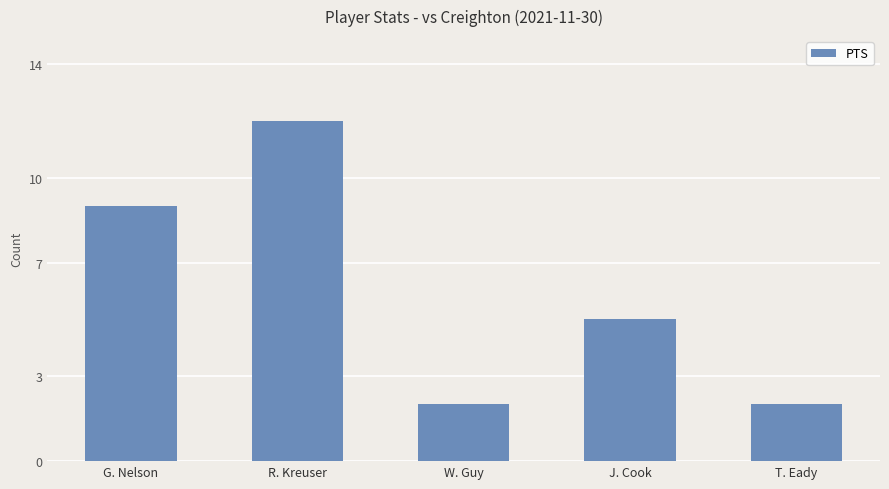

What is the difference between the values at G. Nelson and R. Kreuser?

3